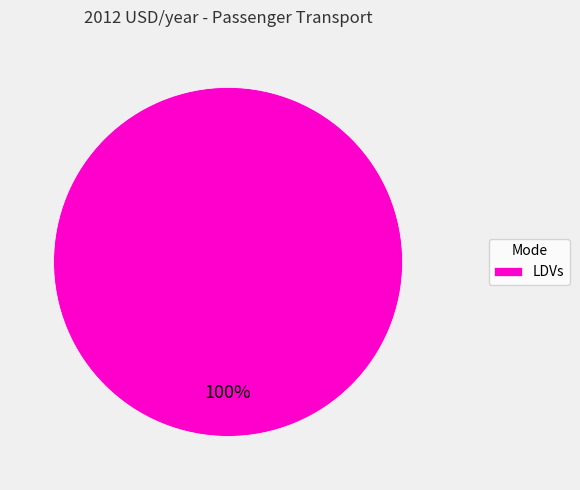

How many slices are in this pie chart?

1